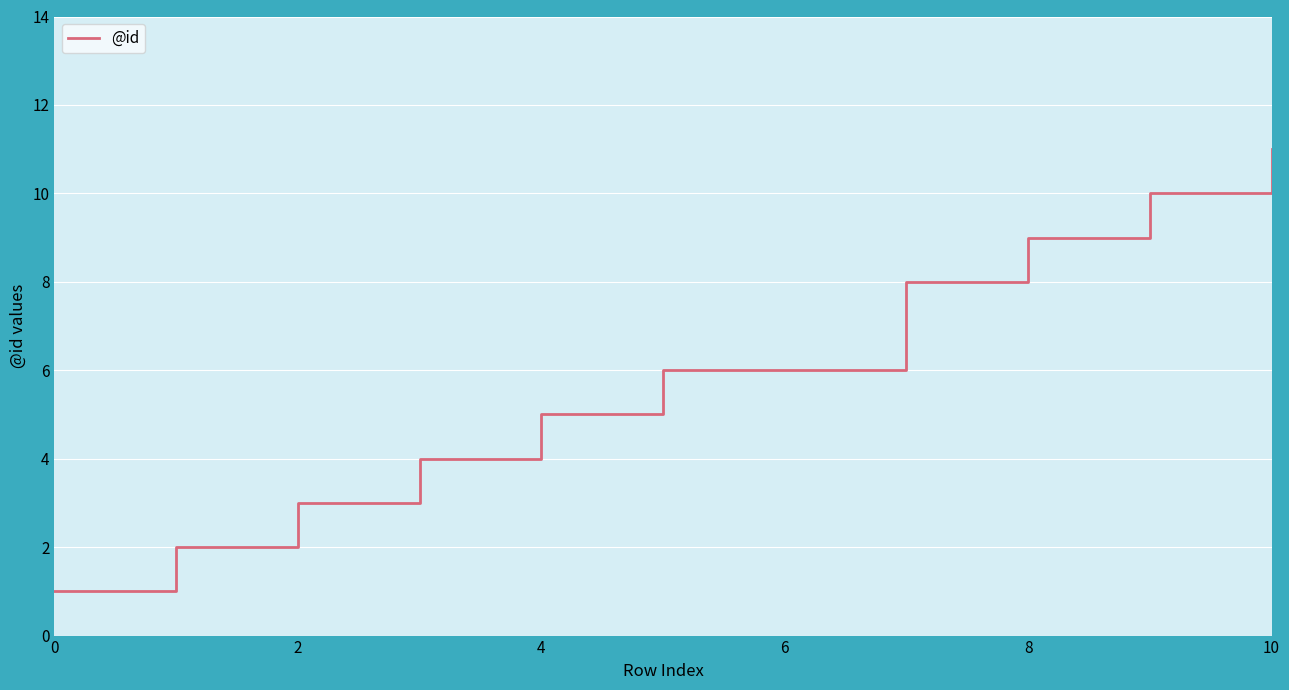

What is the difference between the maximum and minimum values?

10